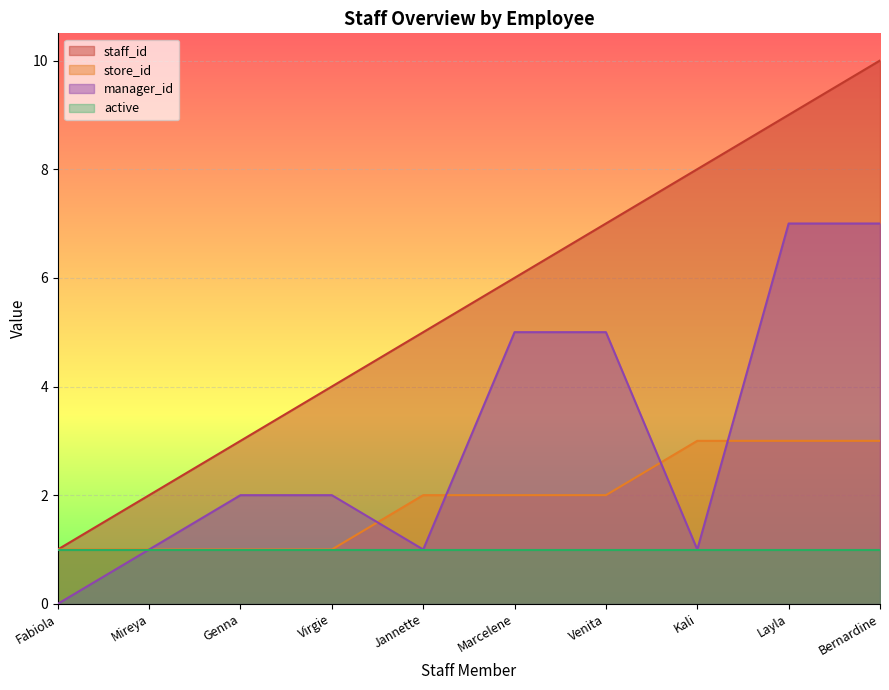

Which series has the largest total across all categories?

staff_id